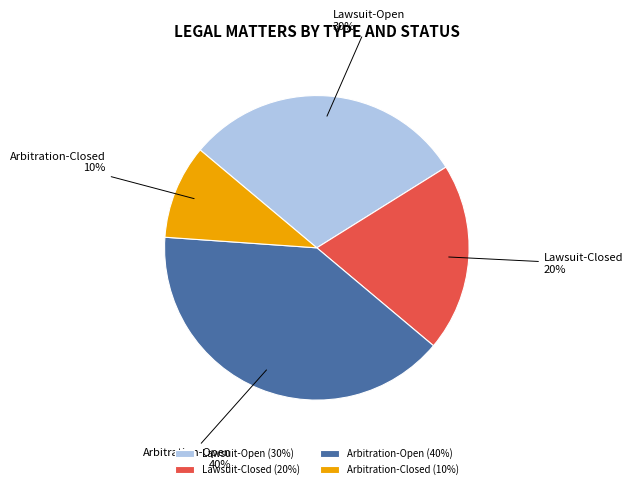

How many slices are in this pie chart?

4